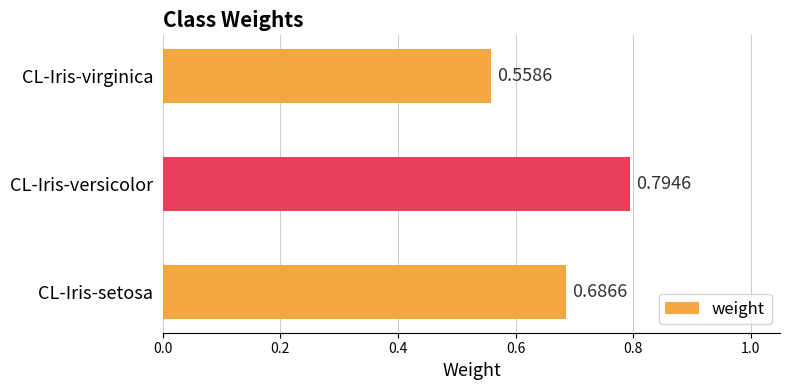

Between CL-Iris-setosa and CL-Iris-versicolor, which is larger?

CL-Iris-versicolor